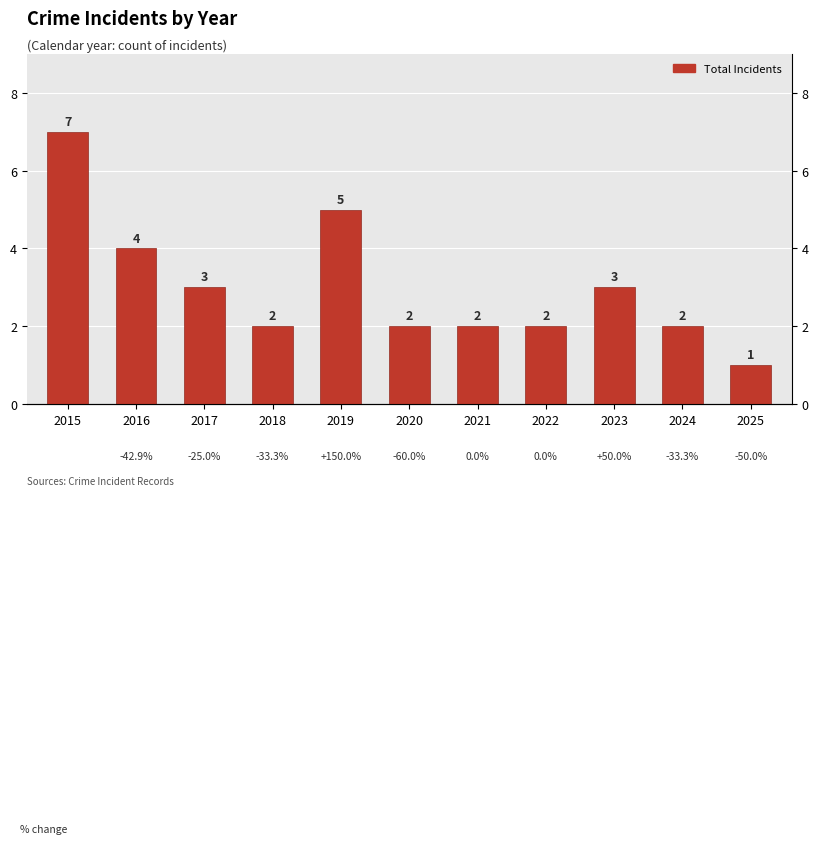

What is the greatest value displayed?

7